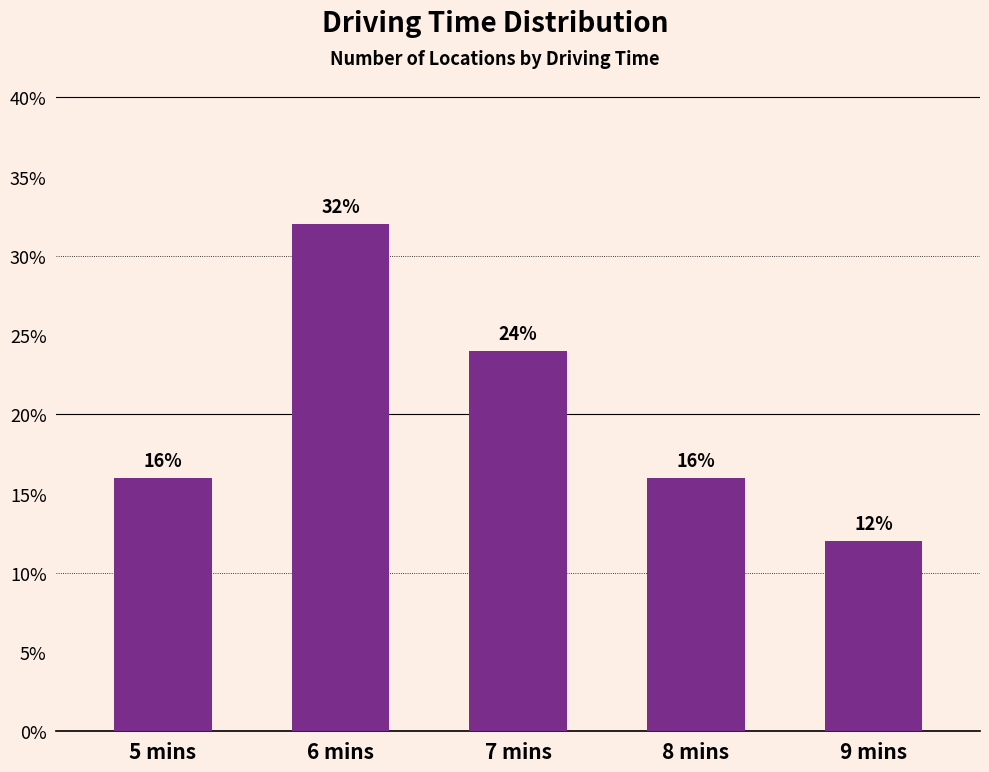

The value at 7 mins is 7. True or false?

False